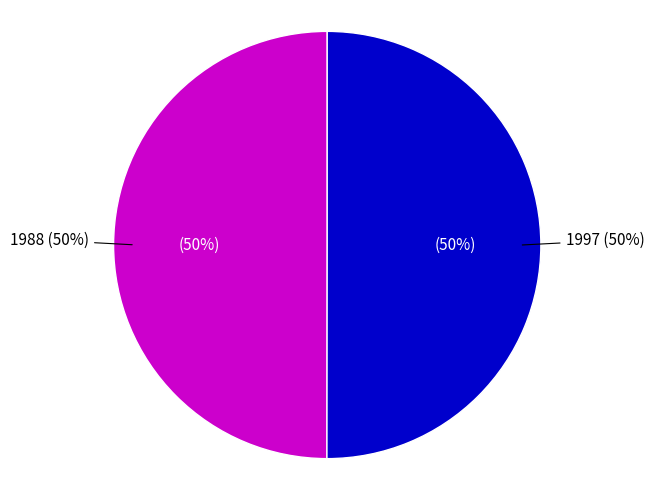

To the nearest percent, what percentage of the pie is 1988?

50%